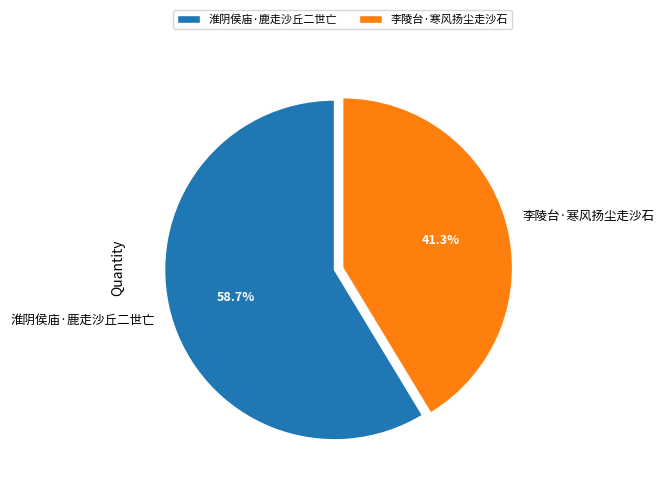

To the nearest percent, what is the difference between the largest and smallest slice percentages?

17%